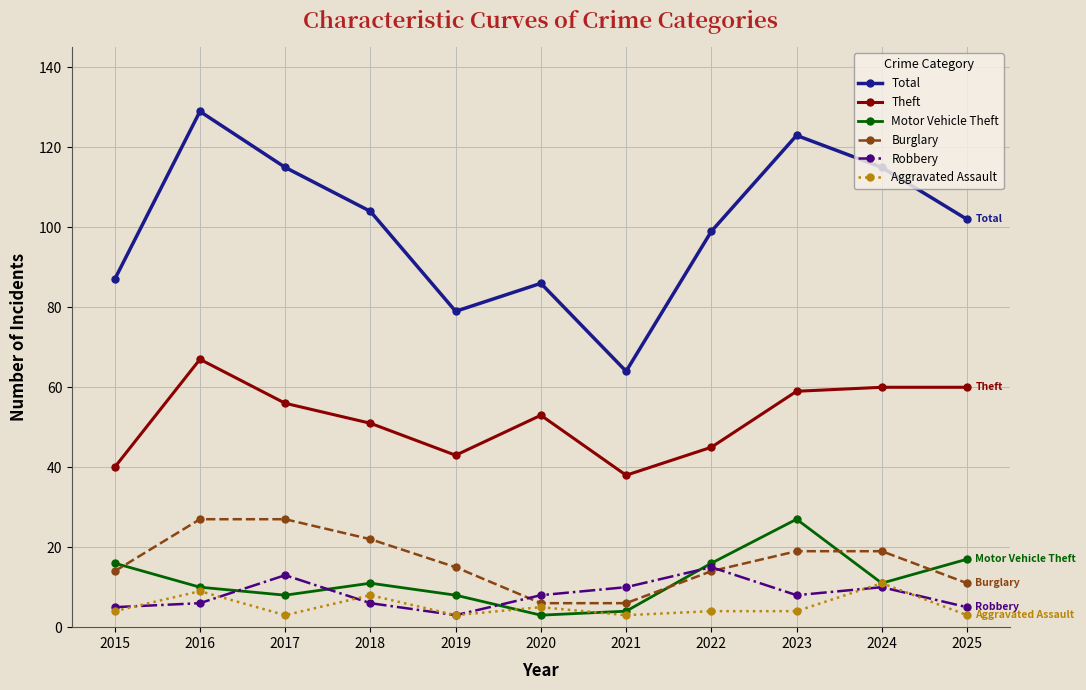

Where is the first local maximum for Theft?

2016